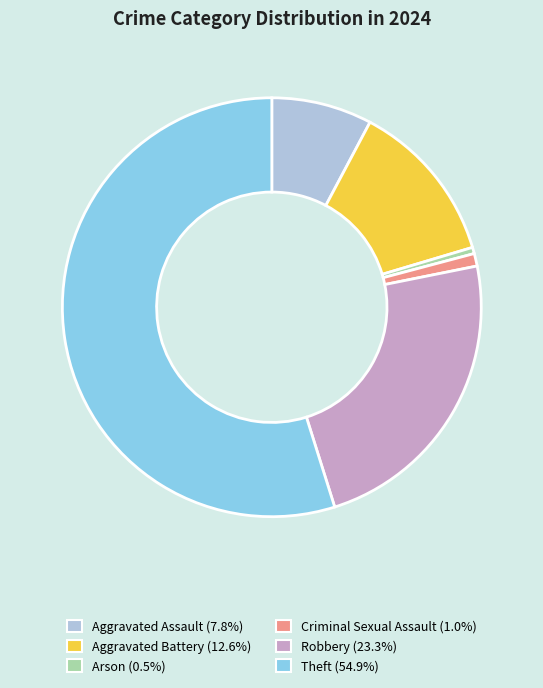

Is it true that Theft is 64% of the pie?

False